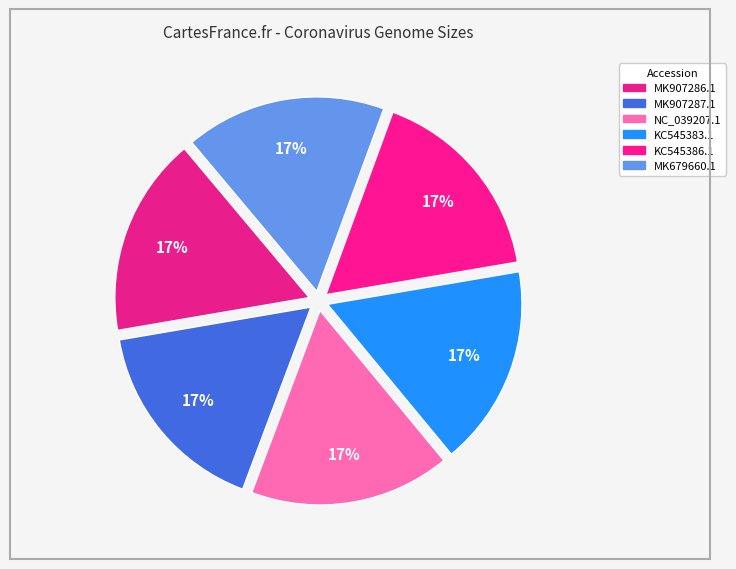

To the nearest percent, what is the average slice percentage?

17%